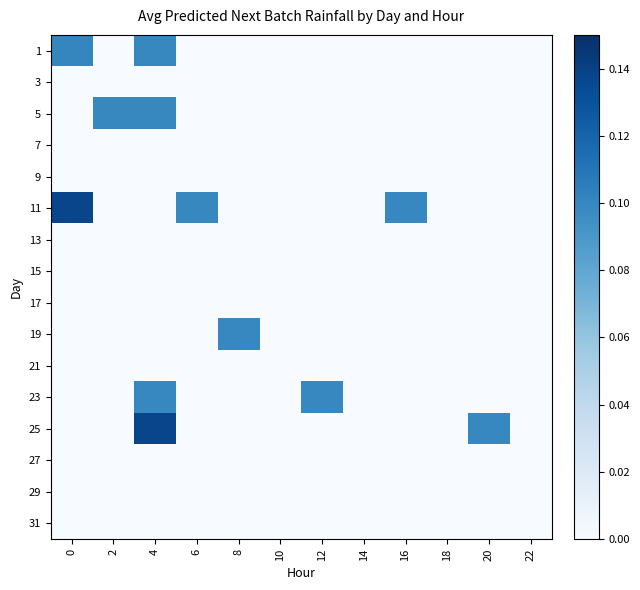

Reading left to right, transcribe all the data shown in this chart.

1: 0=0.1	2=0.0	4=0.1	6=0.0	8=0.0	10=0.0	12=0.0	14=0.0	16=0.0	18=0.0	20=0.0	22=0.0
3: 0=0.0	2=0.0	4=0.0	6=0.0	8=0.0	10=0.0	12=0.0	14=0.0	16=0.0	18=0.0	20=0.0	22=0.0
5: 0=0.0	2=0.1	4=0.1	6=0.0	8=0.0	10=0.0	12=0.0	14=0.0	16=0.0	18=0.0	20=0.0	22=0.0
7: 0=0.0	2=0.0	4=0.0	6=0.0	8=0.0	10=0.0	12=0.0	14=0.0	16=0.0	18=0.0	20=0.0	22=0.0
9: 0=0.0	2=0.0	4=0.0	6=0.0	8=0.0	10=0.0	12=0.0	14=0.0	16=0.0	18=0.0	20=0.0	22=0.0
11: 0=0.1	2=0.0	4=0.0	6=0.1	8=0.0	10=0.0	12=0.0	14=0.0	16=0.1	18=0.0	20=0.0	22=0.0
13: 0=0.0	2=0.0	4=0.0	6=0.0	8=0.0	10=0.0	12=0.0	14=0.0	16=0.0	18=0.0	20=0.0	22=0.0
15: 0=0.0	2=0.0	4=0.0	6=0.0	8=0.0	10=0.0	12=0.0	14=0.0	16=0.0	18=0.0	20=0.0	22=0.0
17: 0=0.0	2=0.0	4=0.0	6=0.0	8=0.0	10=0.0	12=0.0	14=0.0	16=0.0	18=0.0	20=0.0	22=0.0
19: 0=0.0	2=0.0	4=0.0	6=0.0	8=0.1	10=0.0	12=0.0	14=0.0	16=0.0	18=0.0	20=0.0	22=0.0
21: 0=0.0	2=0.0	4=0.0	6=0.0	8=0.0	10=0.0	12=0.0	14=0.0	16=0.0	18=0.0	20=0.0	22=0.0
23: 0=0.0	2=0.0	4=0.1	6=0.0	8=0.0	10=0.0	12=0.1	14=0.0	16=0.0	18=0.0	20=0.0	22=0.0
25: 0=0.0	2=0.0	4=0.1	6=0.0	8=0.0	10=0.0	12=0.0	14=0.0	16=0.0	18=0.0	20=0.1	22=0.0
27: 0=0.0	2=0.0	4=0.0	6=0.0	8=0.0	10=0.0	12=0.0	14=0.0	16=0.0	18=0.0	20=0.0	22=0.0
29: 0=0.0	2=0.0	4=0.0	6=0.0	8=0.0	10=0.0	12=0.0	14=0.0	16=0.0	18=0.0	20=0.0	22=0.0
31: 0=0.0	2=0.0	4=0.0	6=0.0	8=0.0	10=0.0	12=0.0	14=0.0	16=0.0	18=0.0	20=0.0	22=0.0